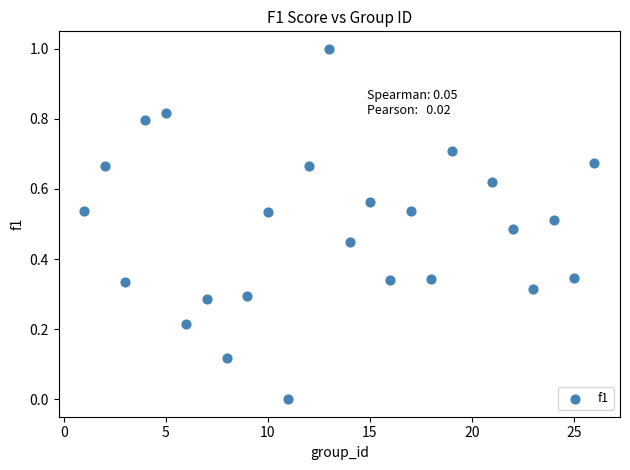

What is the range of Y values (max minus min)?

1.0